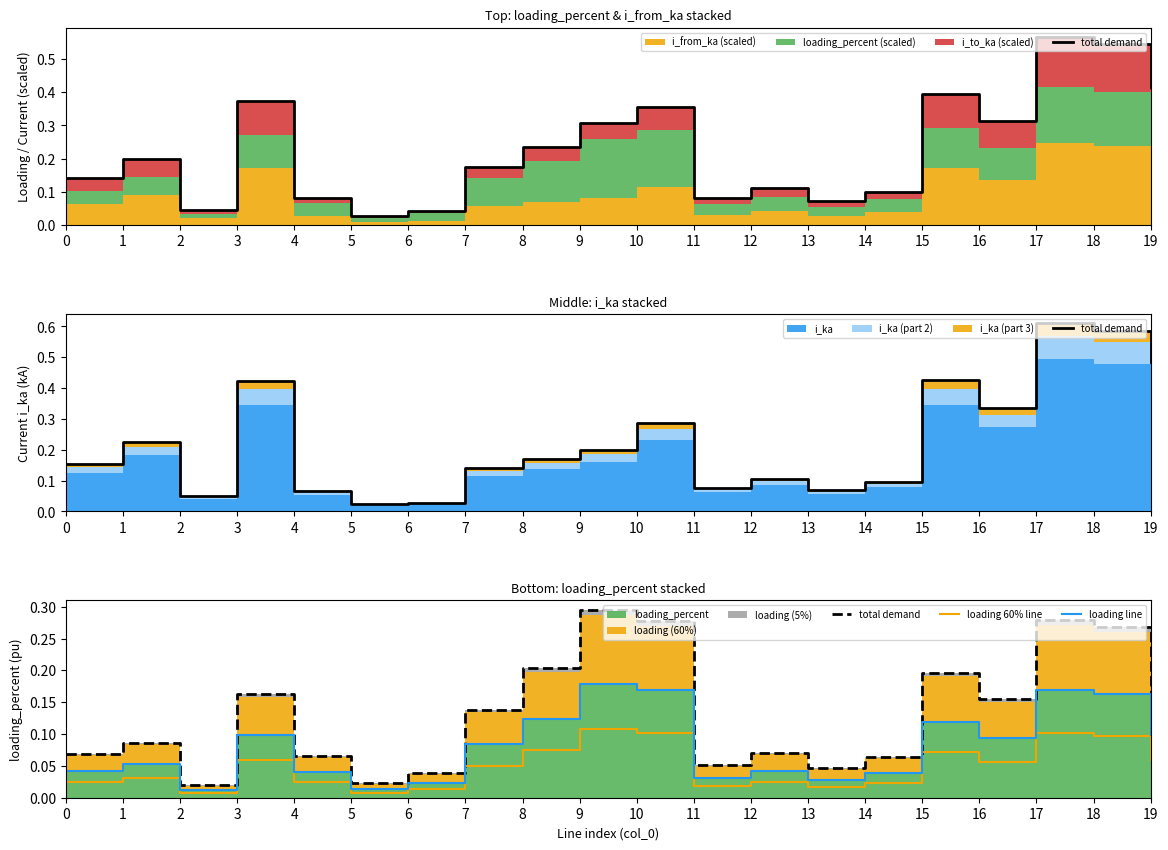

Reading left to right, extract all data points from this chart.

total demand: 0.1	0.1	0.0	0.2	0.1	0.0	0.0	0.1	0.2	0.3	0.3	0.1	0.1	0.0	0.1	0.2	0.2	0.3	0.3	0.2
loading 60% line: 0.0	0.0	0.0	0.1	0.0	0.0	0.0	0.1	0.1	0.1	0.1	0.0	0.0	0.0	0.0	0.1	0.1	0.1	0.1	0.1
loading line: 0.0	0.1	0.0	0.1	0.0	0.0	0.0	0.1	0.1	0.2	0.2	0.0	0.0	0.0	0.0	0.1	0.1	0.2	0.2	0.1